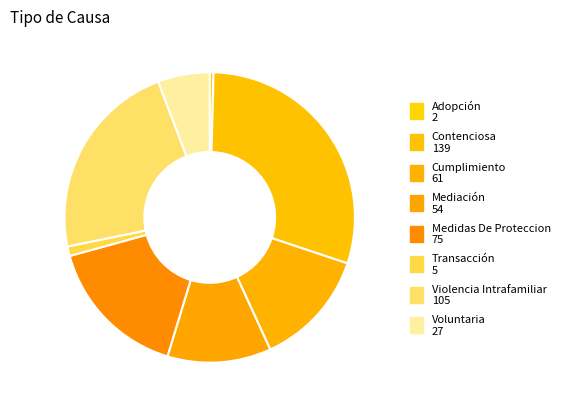

How many slices are in this pie chart?

8